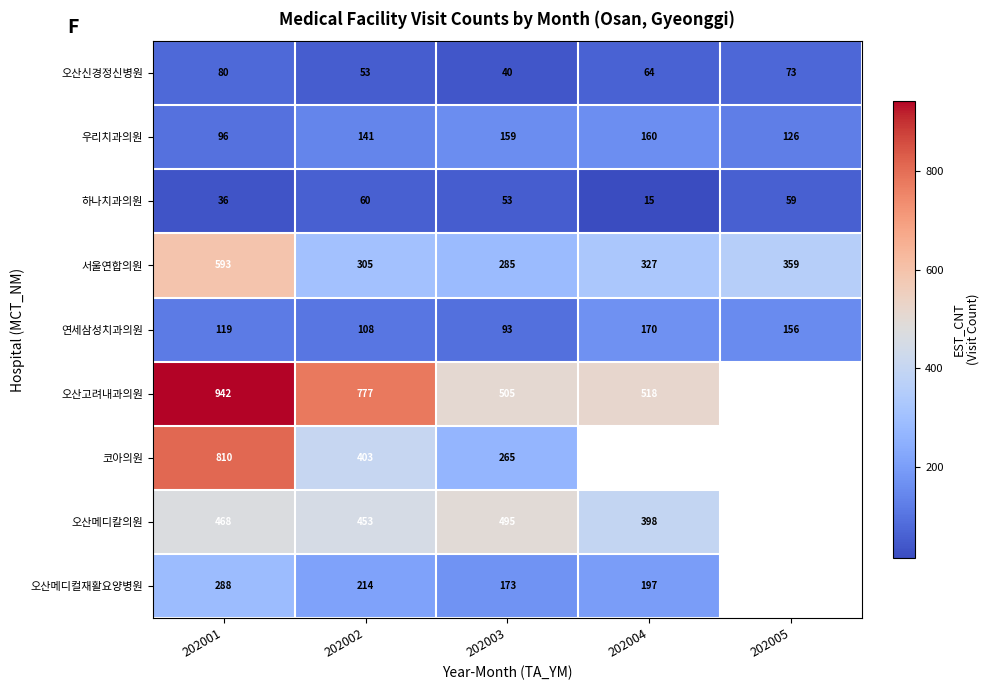

The value of 우리치과의원 at 202005 is 69. True or false?

False